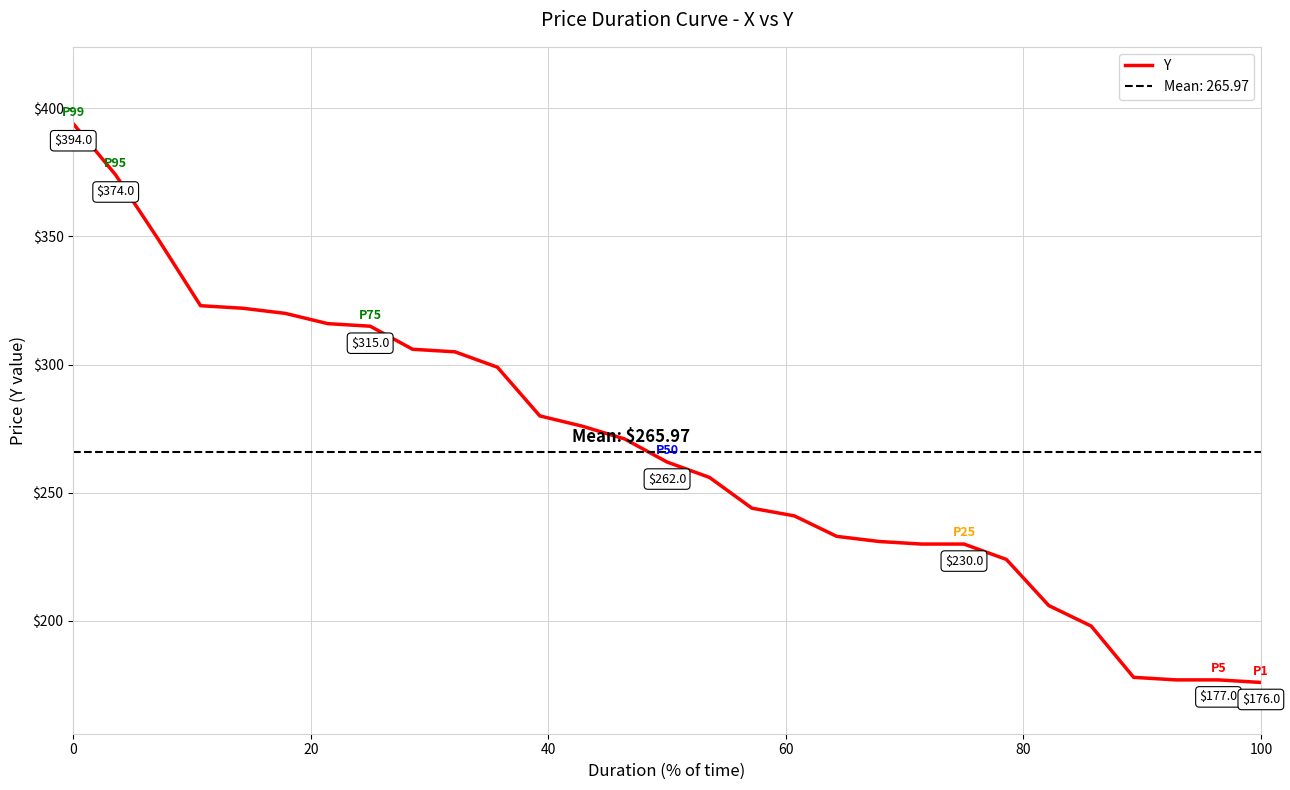

Does the chart display data point markers on the line(s)?

No